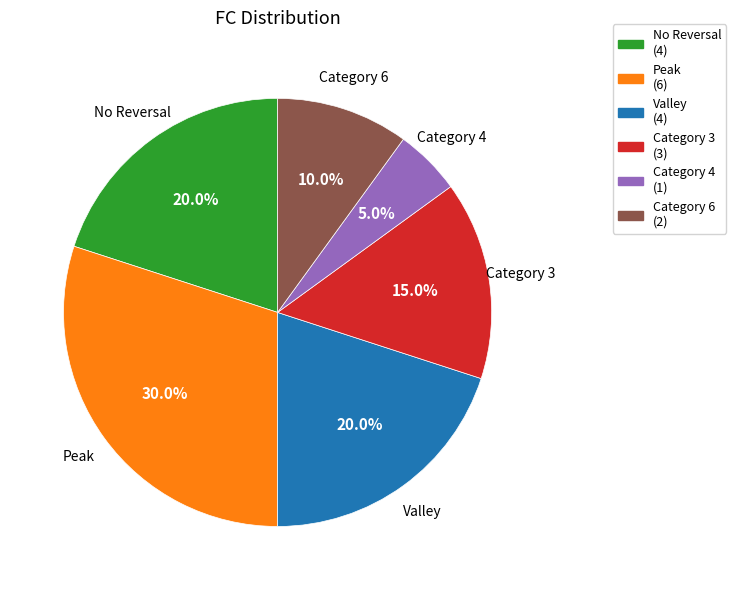

Does any single category account for the majority?

No